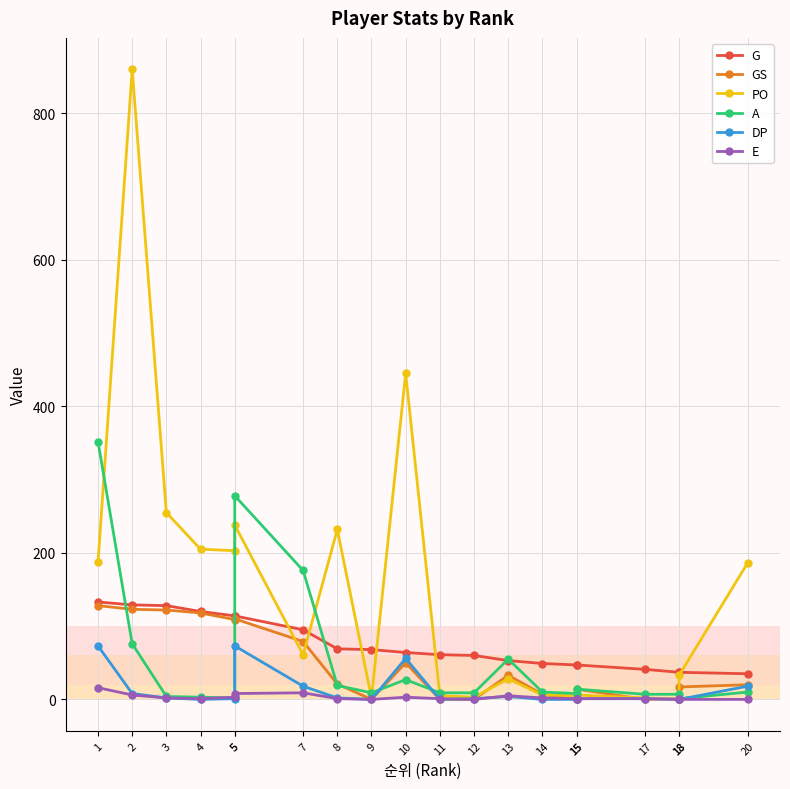

Where does the DP series first go above 1?

1